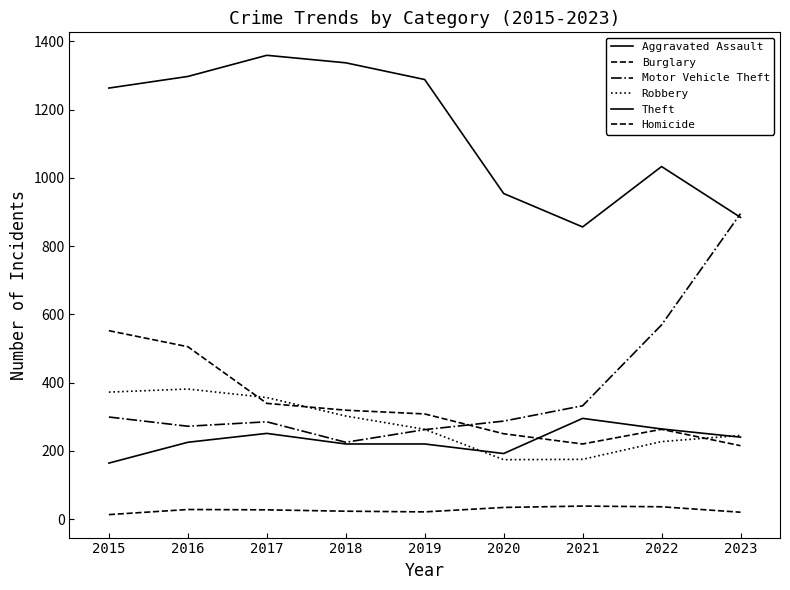

Reading left to right, extract all data points from this chart.

Aggravated Assault: 2015=164	2016=225	2017=251	2018=220	2019=220	2020=192	2021=295	2022=264	2023=240
Burglary: 2015=552	2016=505	2017=339	2018=319	2019=308	2020=250	2021=220	2022=263	2023=215
Motor Vehicle Theft: 2015=299	2016=272	2017=285	2018=225	2019=262	2020=287	2021=332	2022=569	2023=895
Robbery: 2015=372	2016=381	2017=356	2018=302	2019=263	2020=174	2021=175	2022=227	2023=245
Theft: 2015=1263	2016=1297	2017=1359	2018=1337	2019=1288	2020=954	2021=856	2022=1033	2023=884
Homicide: 2015=13	2016=28	2017=27	2018=23	2019=21	2020=34	2021=38	2022=36	2023=20